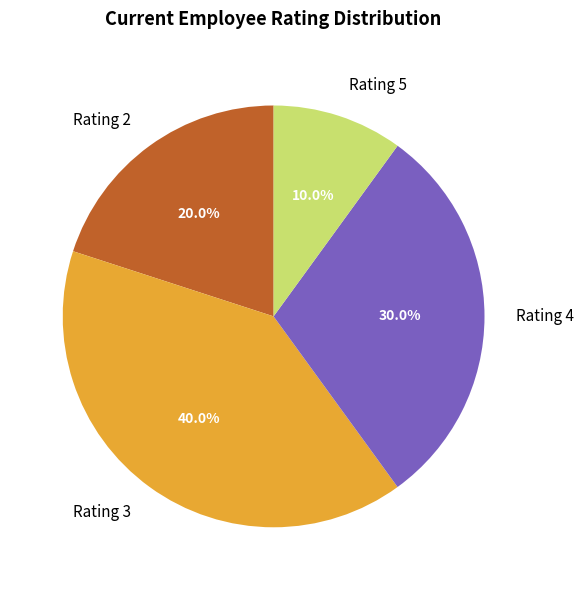

Which slice is the largest?

Rating 3